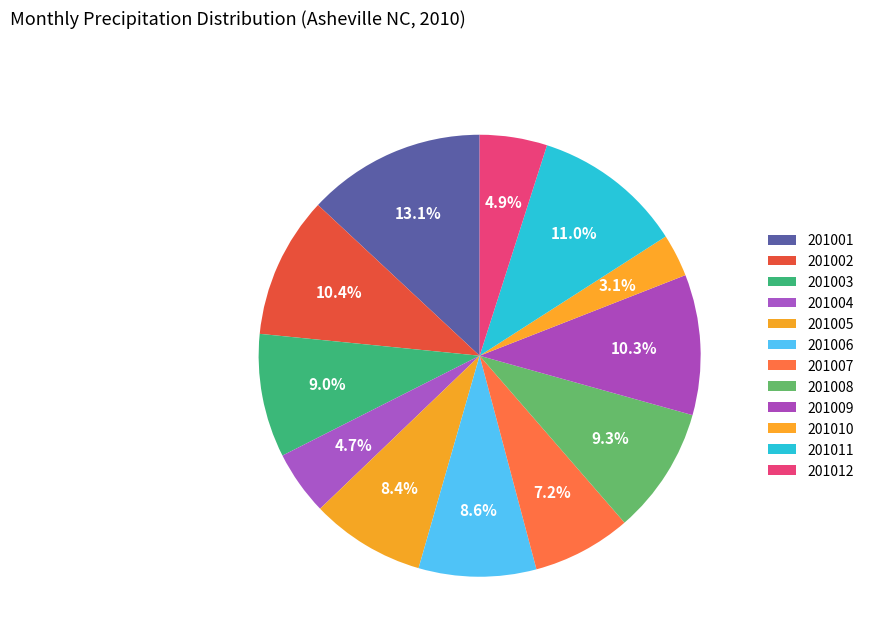

How many segments does this pie chart have?

12